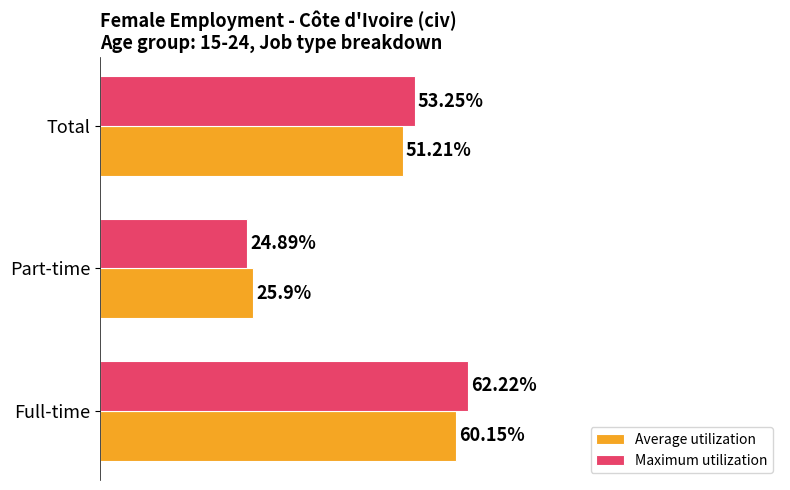

At which label is Maximum utilization closest to 43?

Total